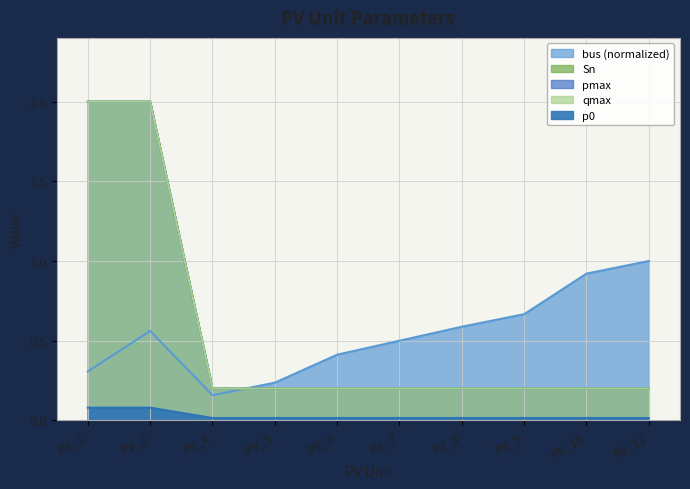

Is the value of Sn at PV_4 greater than the value of qmax at PV_8?

No